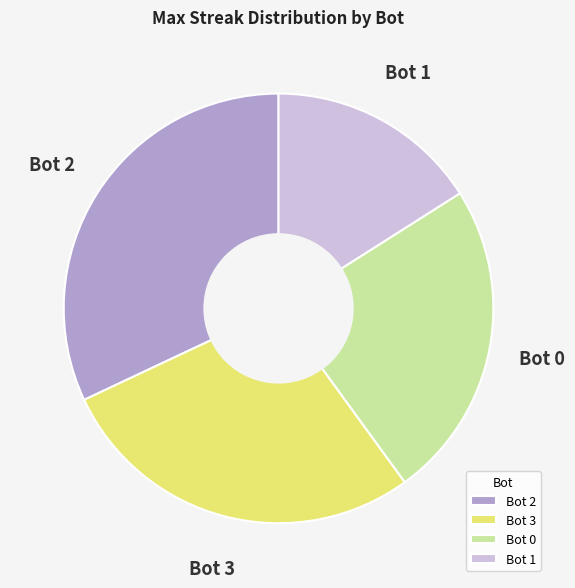

Approximately how many times larger is the value at Bot 0 compared to Bot 1?

1.5